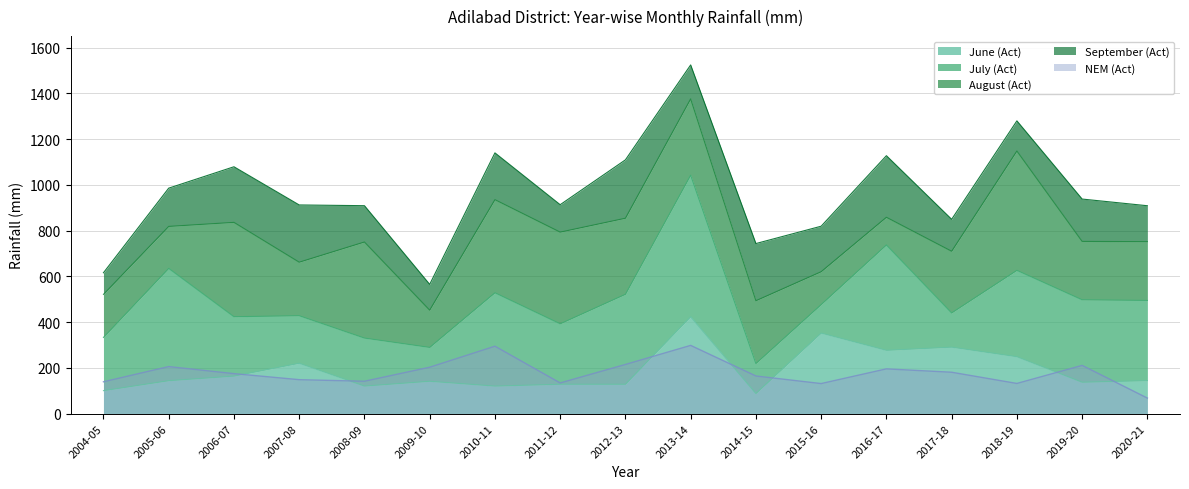

Between 2016-17 and 2015-16, which is larger?

2015-16